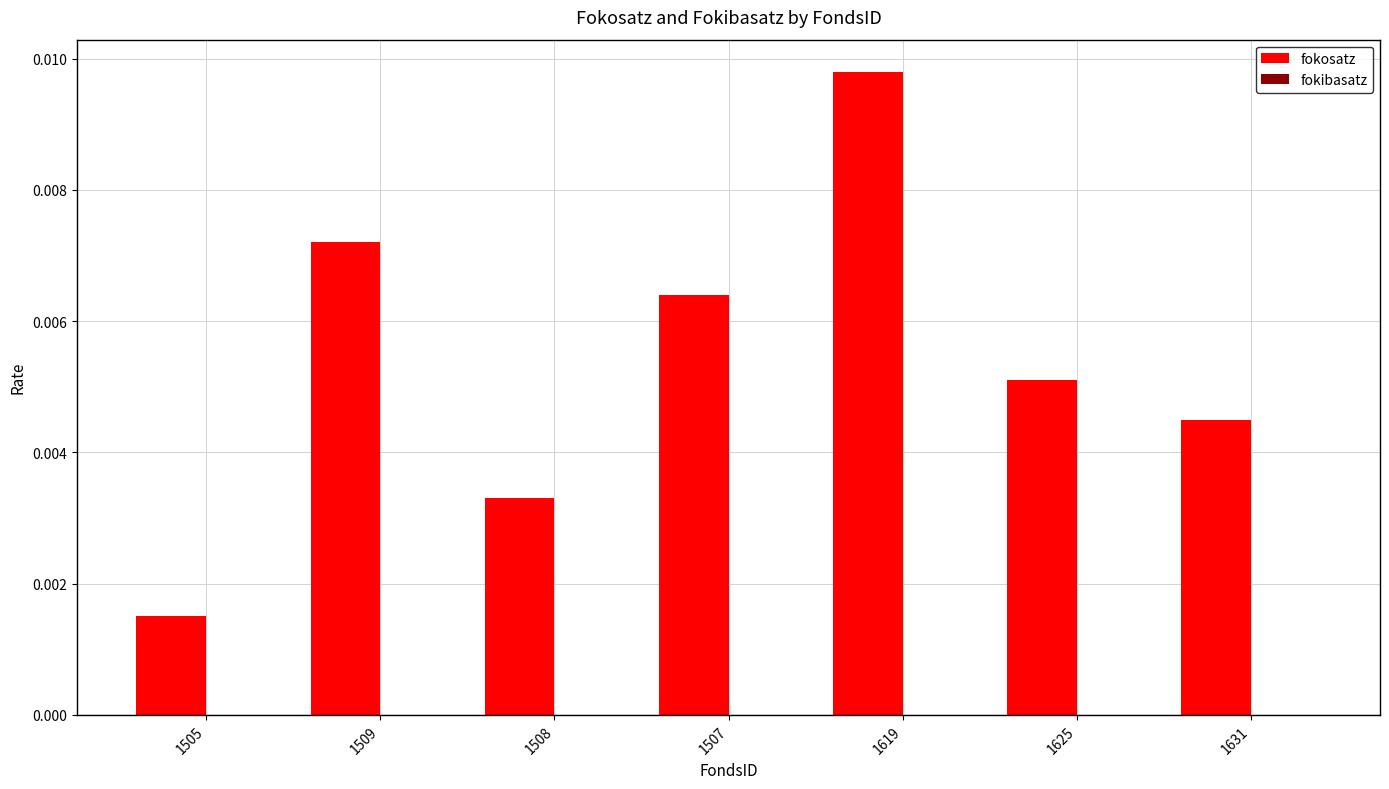

How many values are between 0 and 1?

7